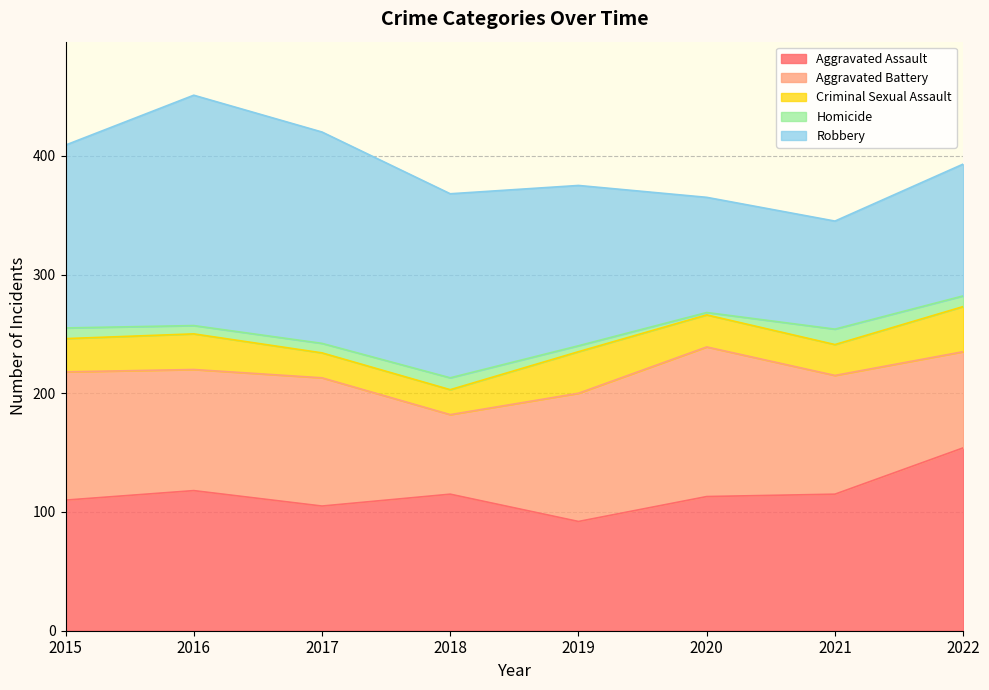

Between 2019 and 2022, which series saw the biggest shift?

Aggravated Assault